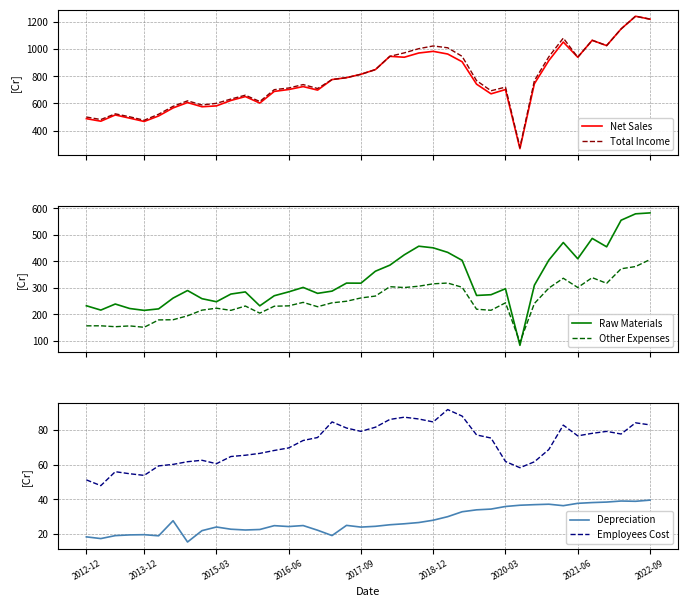

Where does the Employees Cost series first go above 75?

16